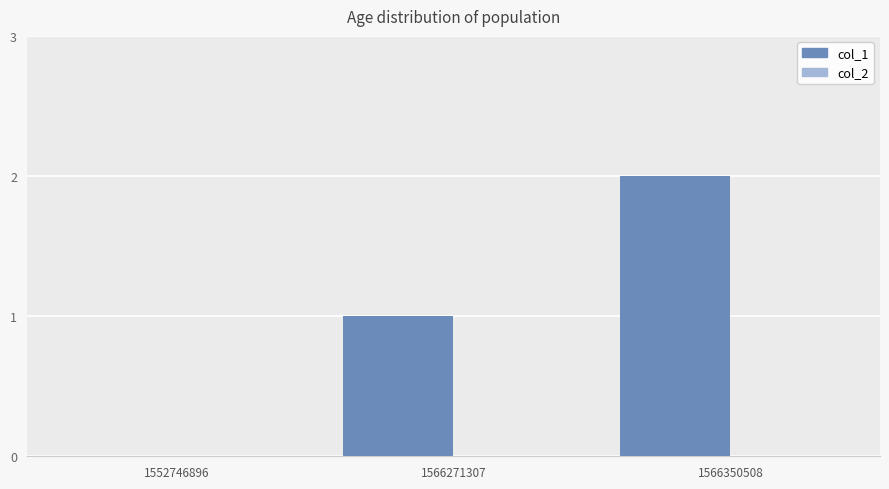

True or false: the data shows 1 at 1566350508.

False